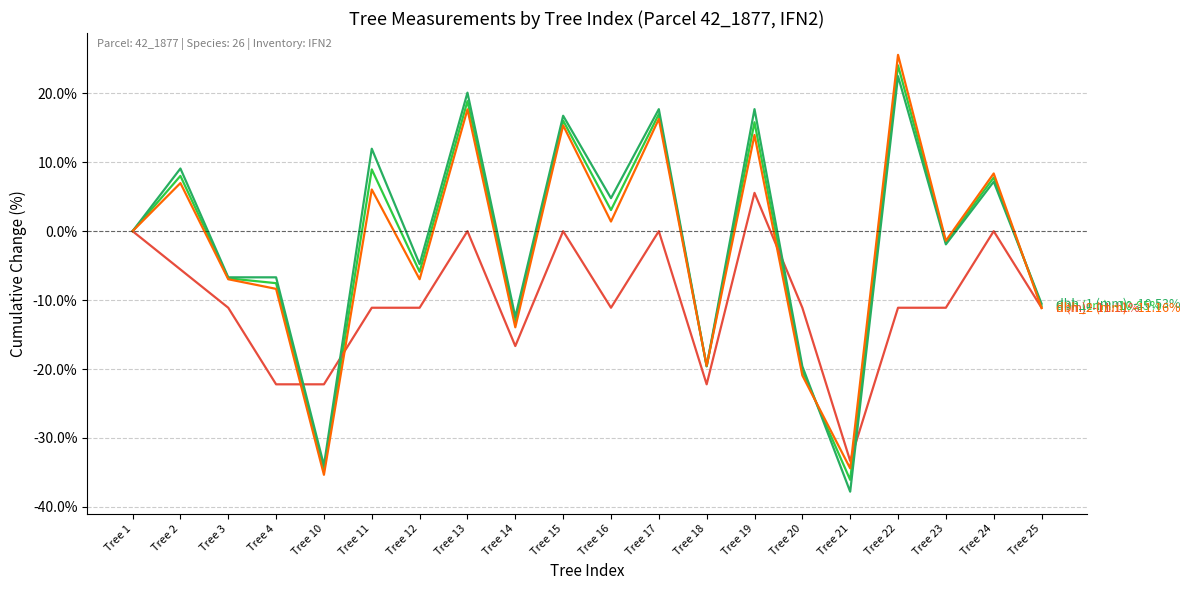

What is the minimum value shown in the chart?

-37.8